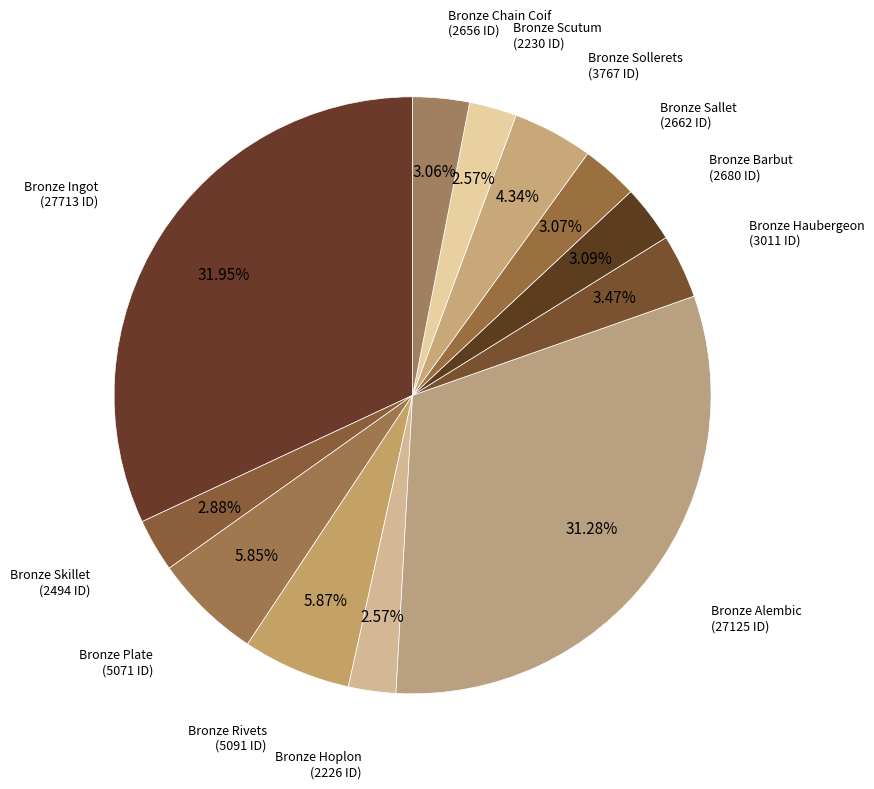

How many segments does this pie chart have?

12